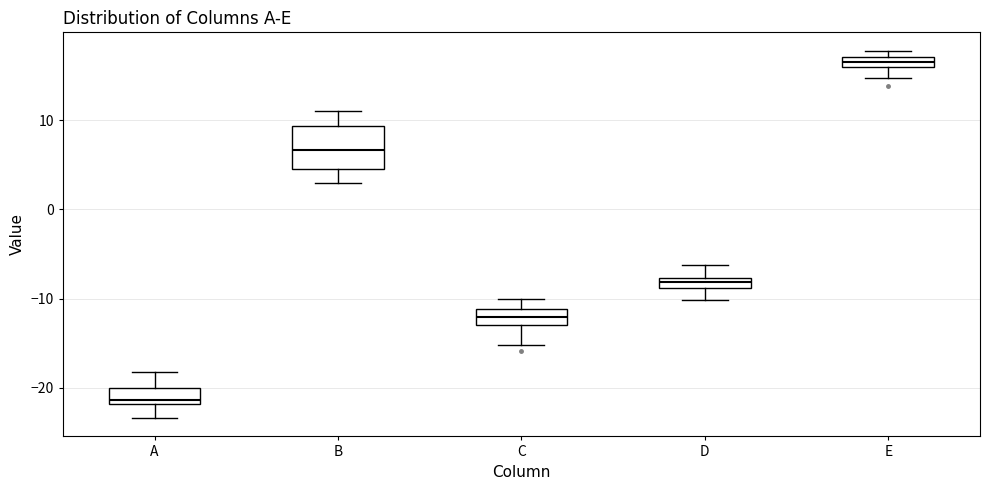

Comparing the boxes themselves (not the whiskers), which one is the tallest?

B